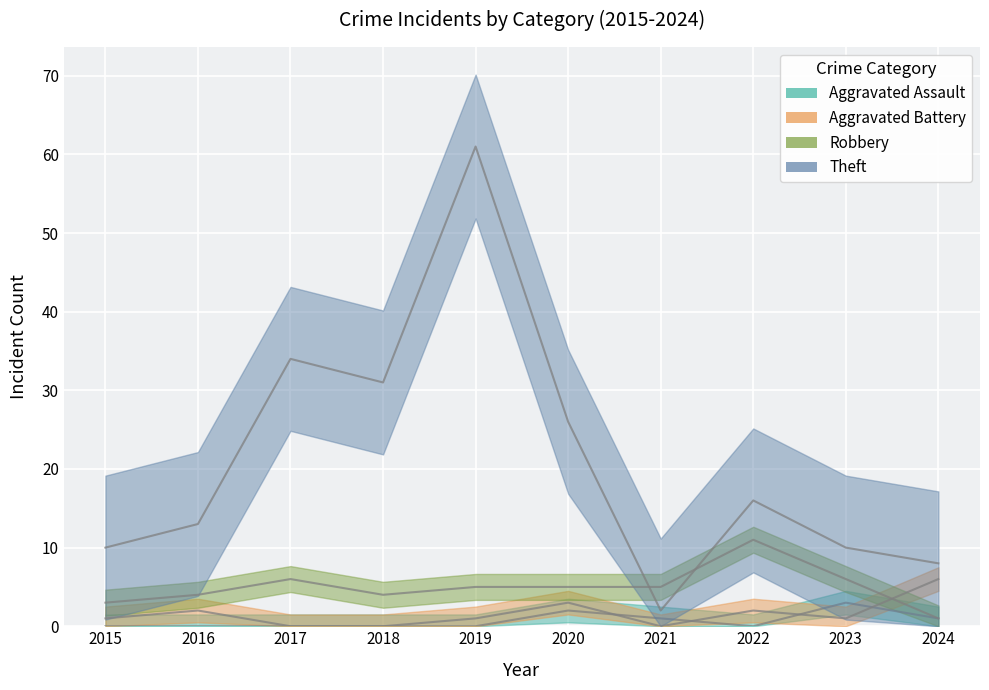

Between 2022 and 2017, which is larger?

2022